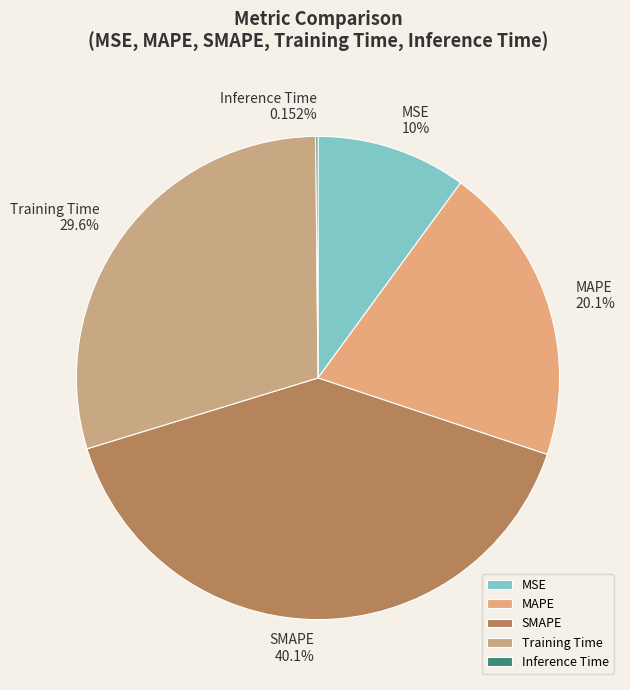

Is it true that SMAPE is 28% of the pie?

False